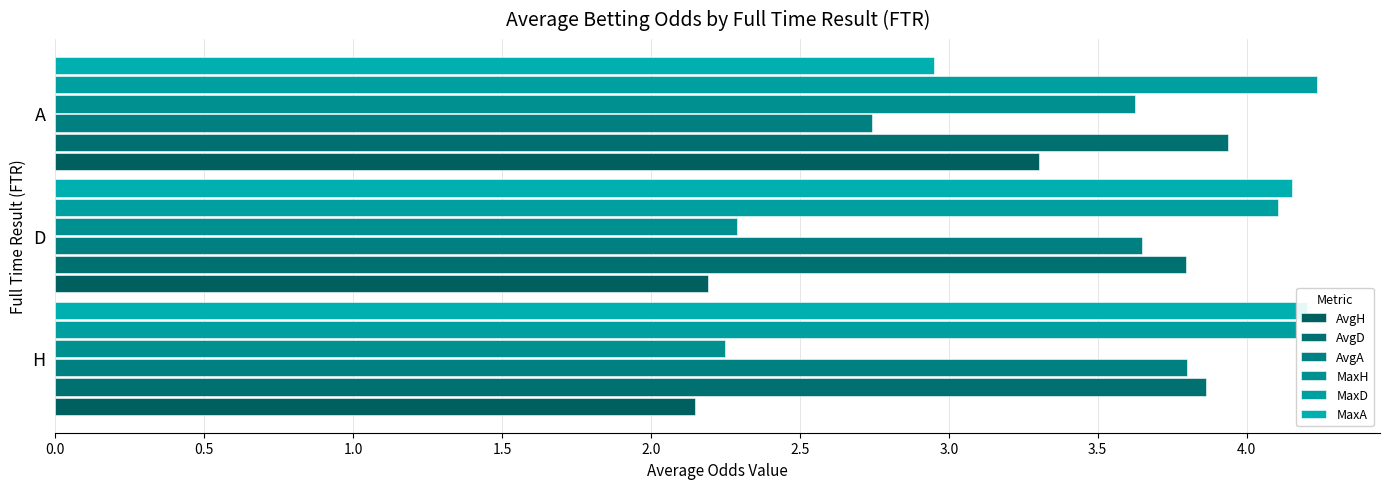

What is the sum of the MaxA values at A and H?

7.2